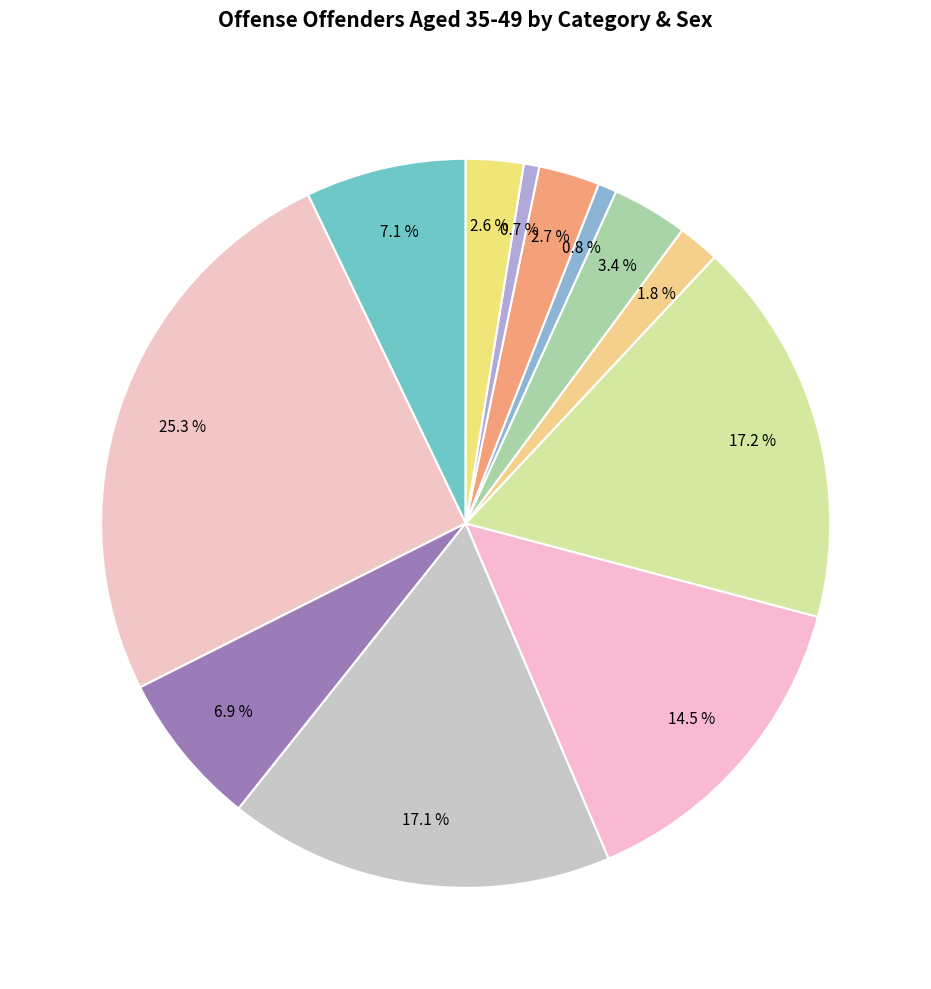

What is the largest slice in the pie chart?

Assault Offenses Male